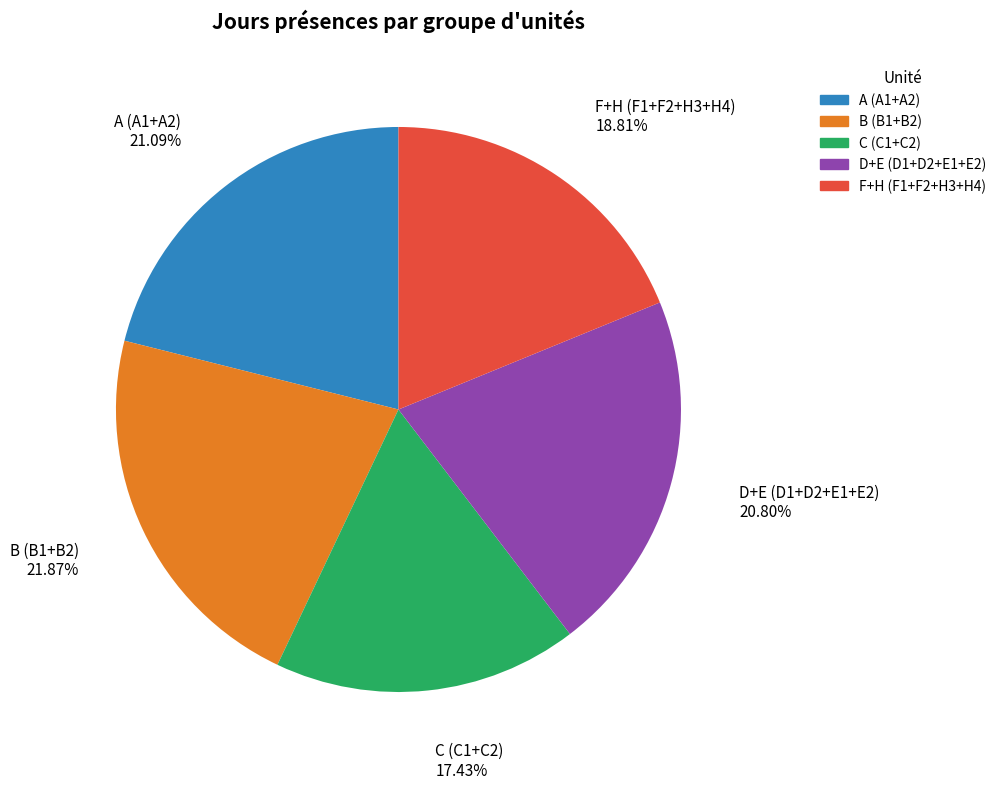

Which category has the biggest portion of the pie?

B (B1+B2)